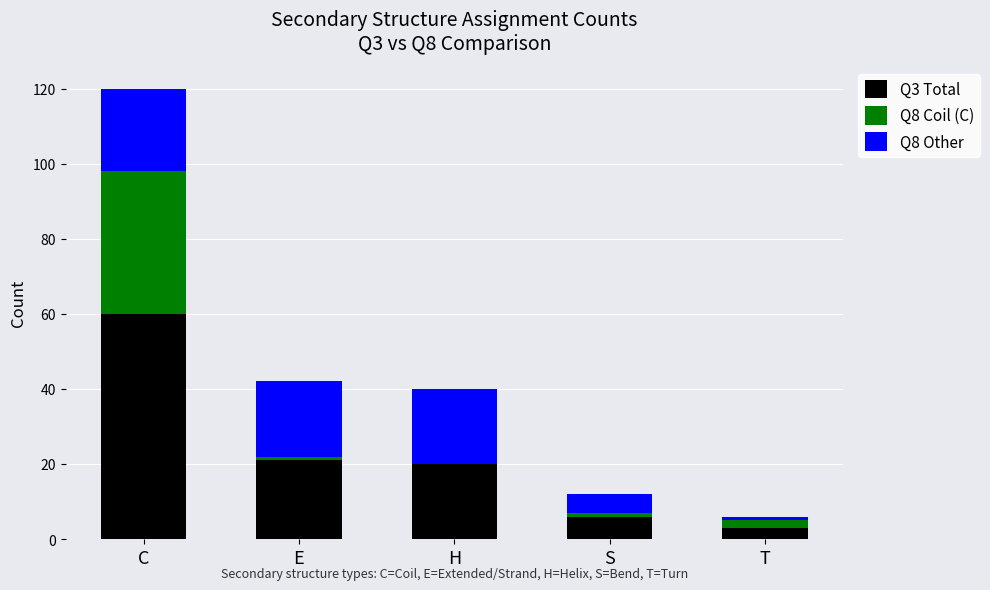

True or false: Q3 Total has a value of 60 at C.

True